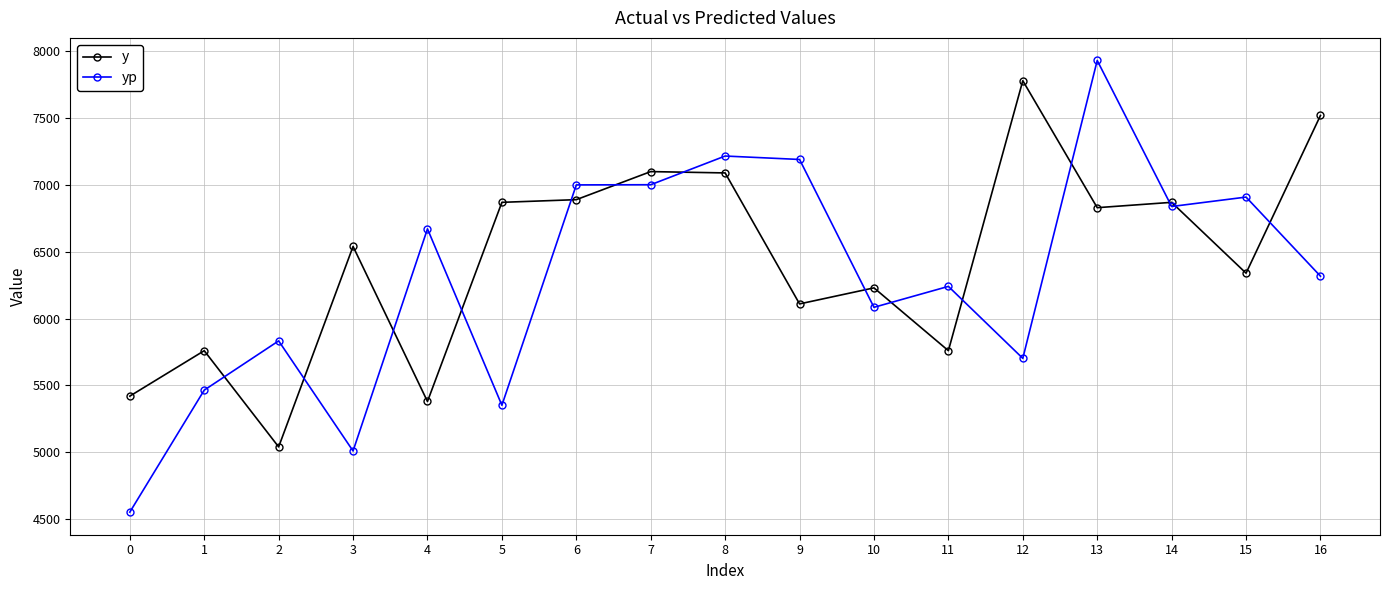

The yp series shows 2697.0 at 1. True or false?

False